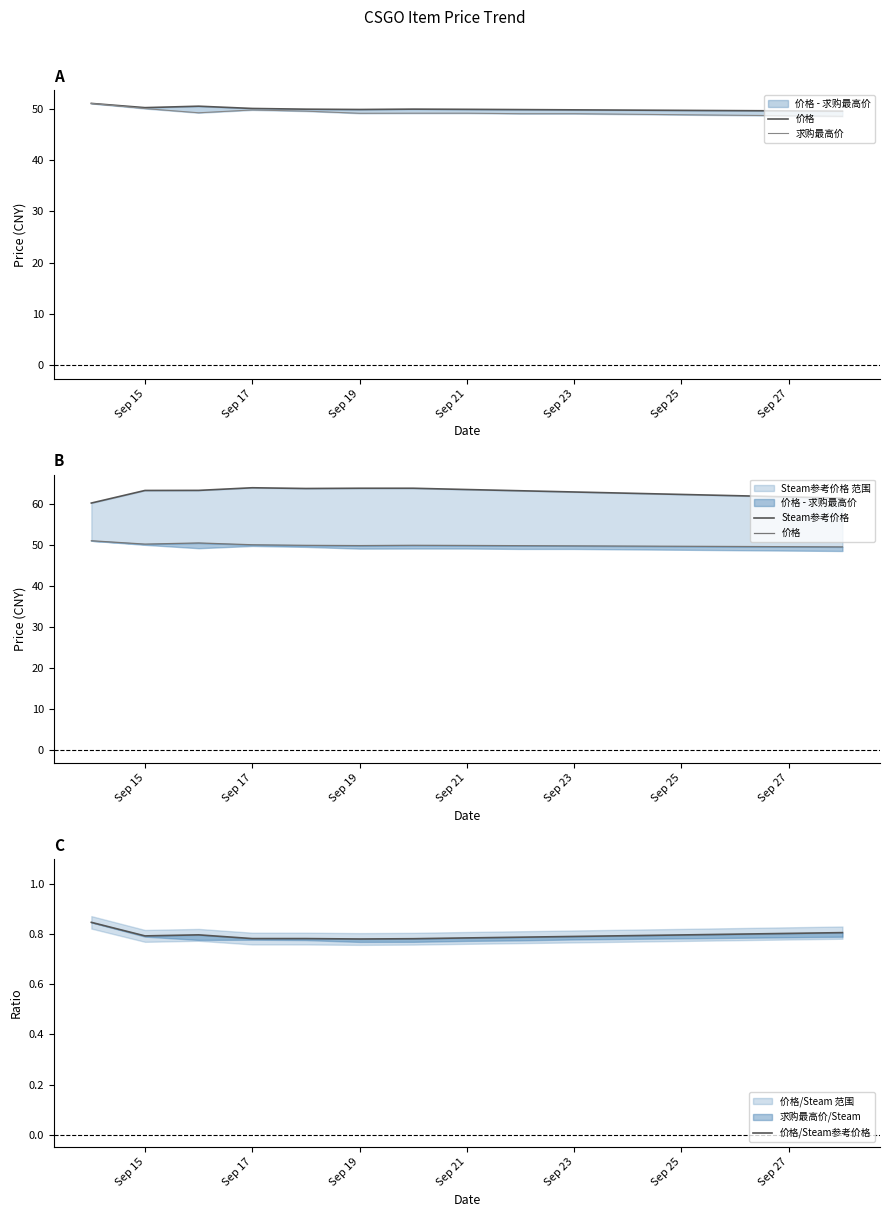

Reading left to right, extract all data points from this chart.

价格: 51.0	50.2	50.5	50.0	49.9	49.8	49.9	49.9	49.8	49.8	49.7	49.6	49.6	49.5	49.5
求购最高价: 51.0	50.0	49.2	49.7	49.5	49.1	49.1	49.1	49.0	49.0	48.9	48.8	48.7	48.6	48.5
Steam参考价格: 60.2	63.3	63.3	63.9	63.8	63.8	63.8	63.5	63.2	62.9	62.6	62.3	62.0	61.7	61.4
价格/Steam参考价格: 0.8	0.8	0.8	0.8	0.8	0.8	0.8	0.8	0.8	0.8	0.8	0.8	0.8	0.8	0.8